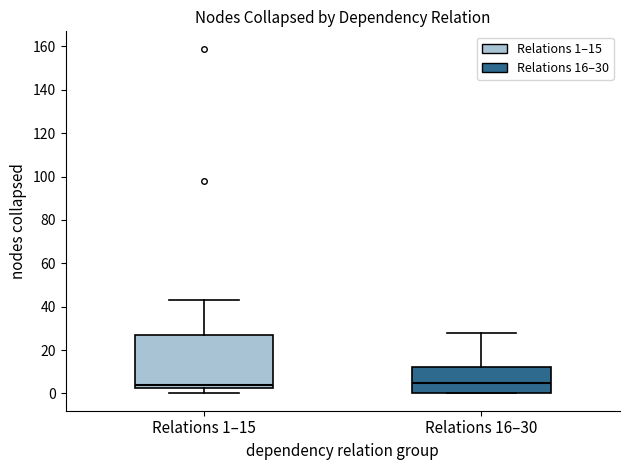

Where does the median line of the box for Relations 16–30 sit on the y-axis? The values are not printed on the chart, so give them approximately, as read against the axis.

6